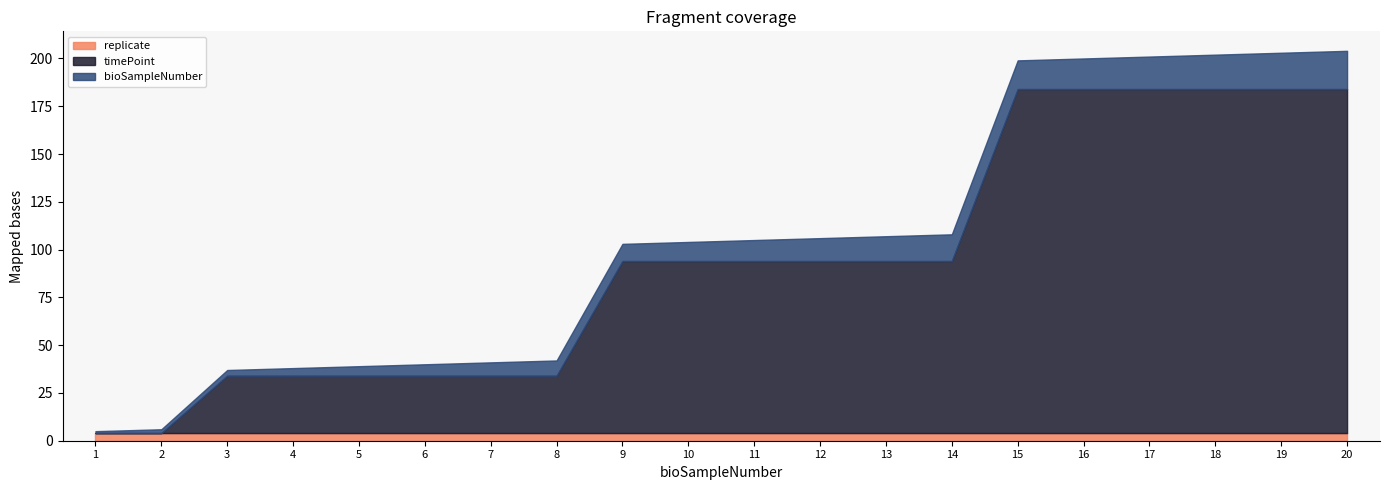

What is the spread (max minus min) of values at 6?

26